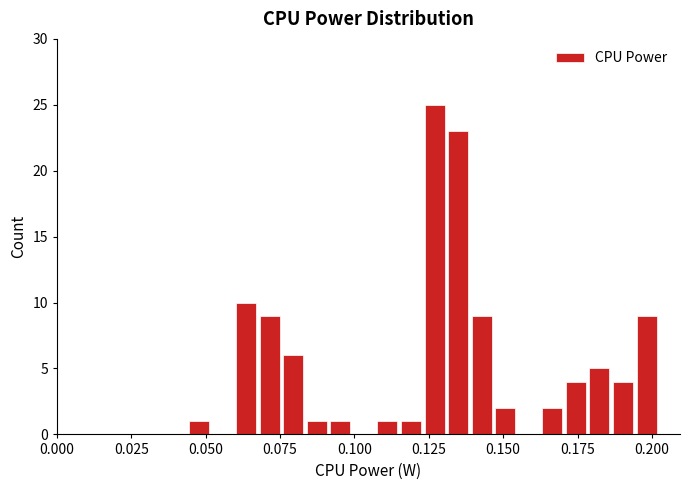

Around what value on the x-axis is the tallest bar? Give the approximate position of its centre, as read against the axis.

0.125